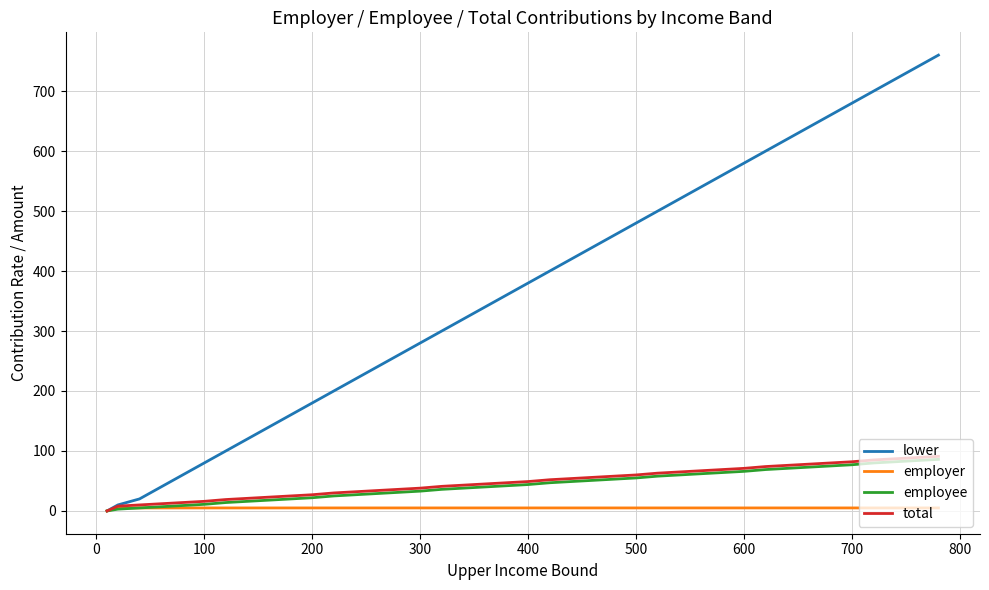

Which series has the largest range (max minus min)?

lower